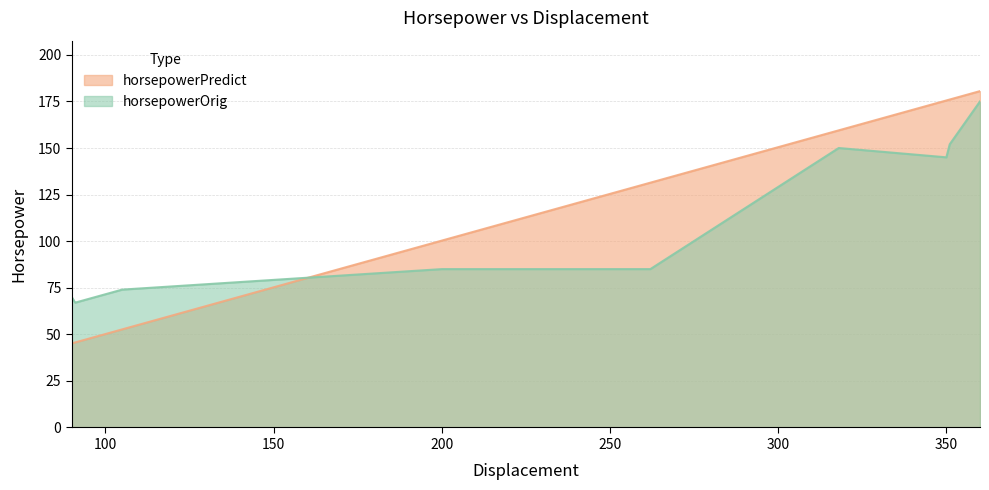

Which series has the largest total across all categories?

horsepowerPredict